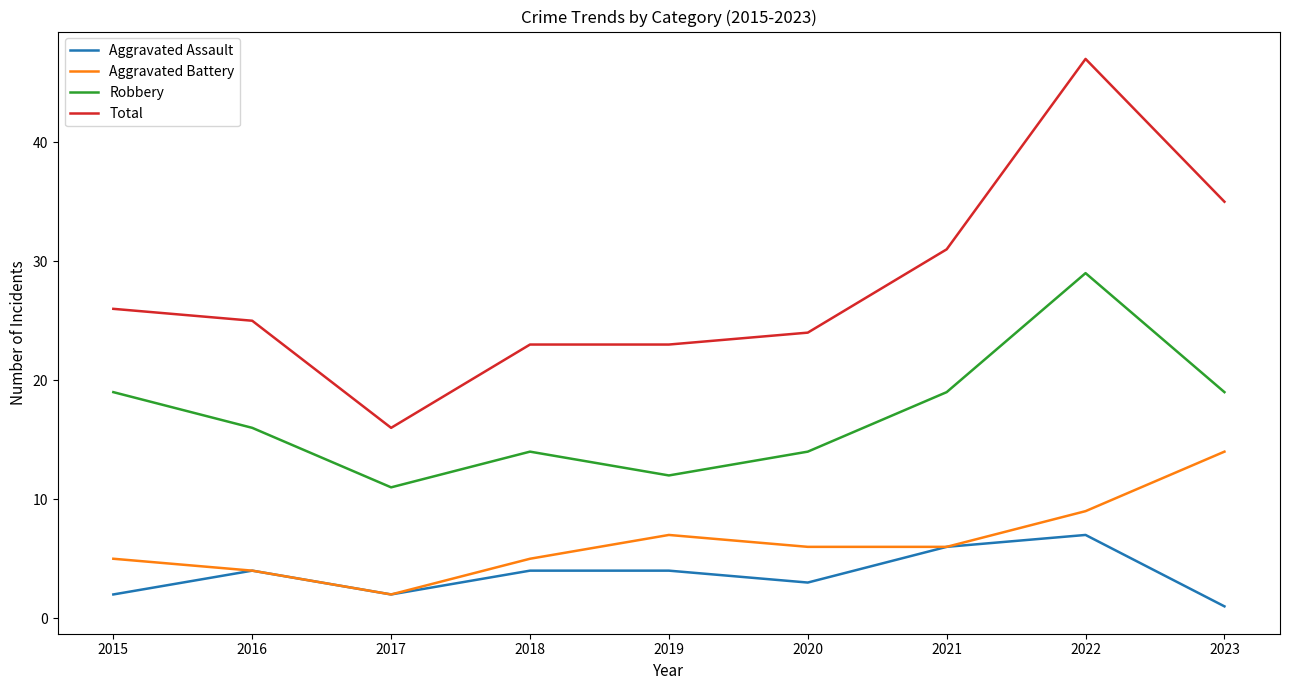

How many categories are shown in the chart?

9